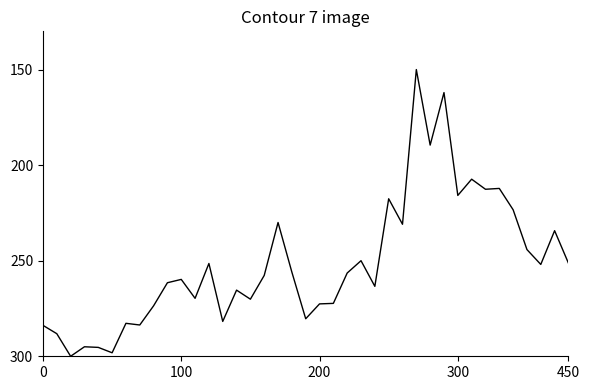

What is the greatest value displayed?

300.0